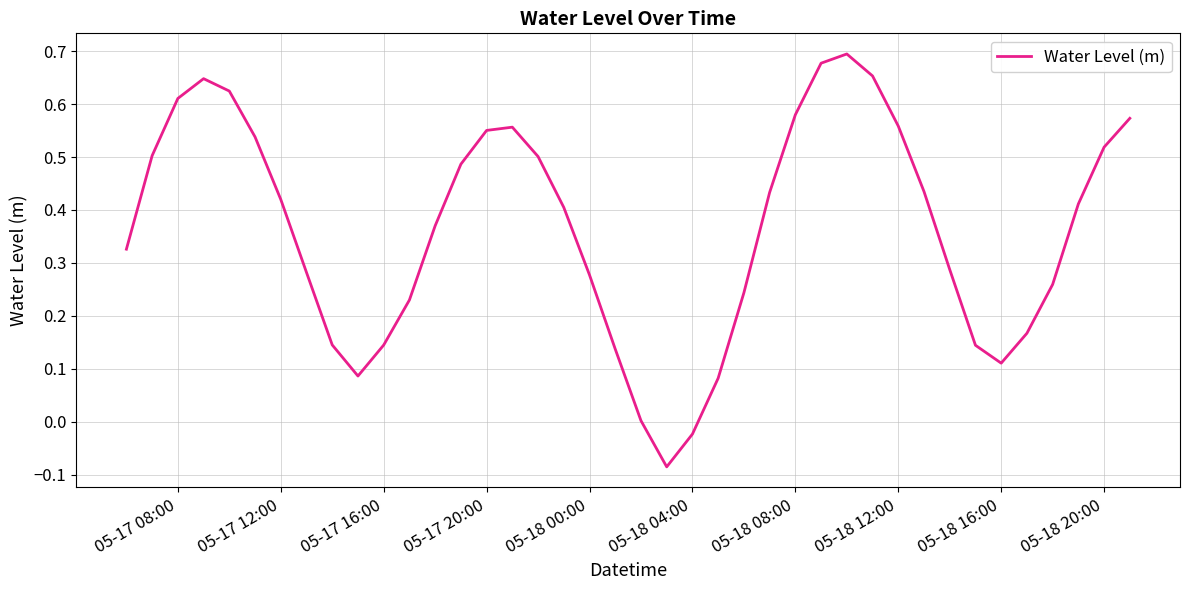

What is the difference between the maximum and minimum values?

0.8